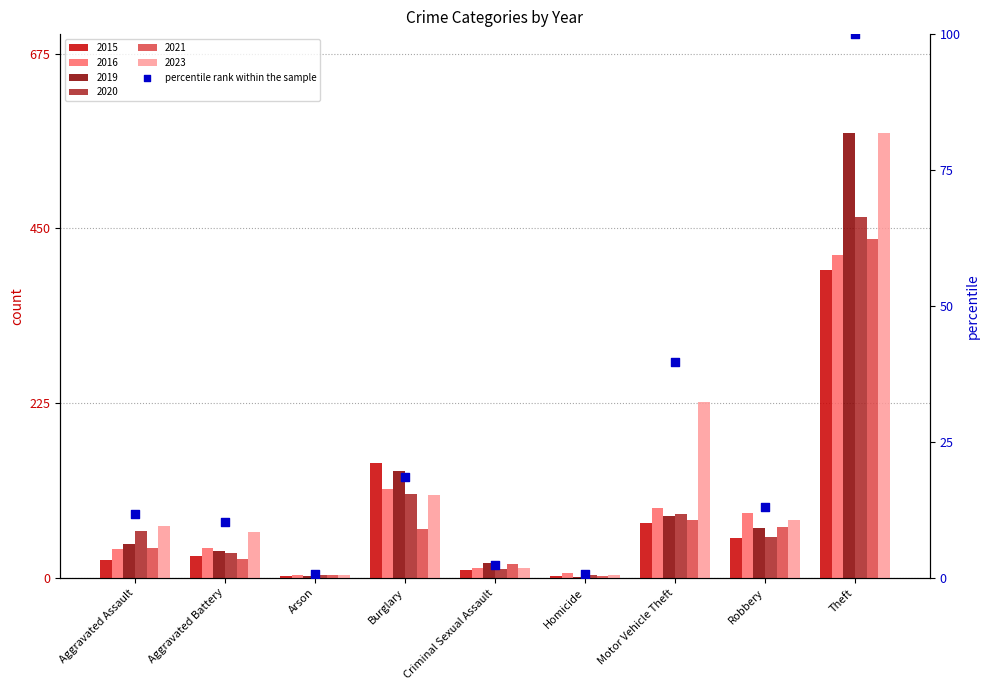

Which has a higher value, Aggravated Battery or Robbery?

Robbery